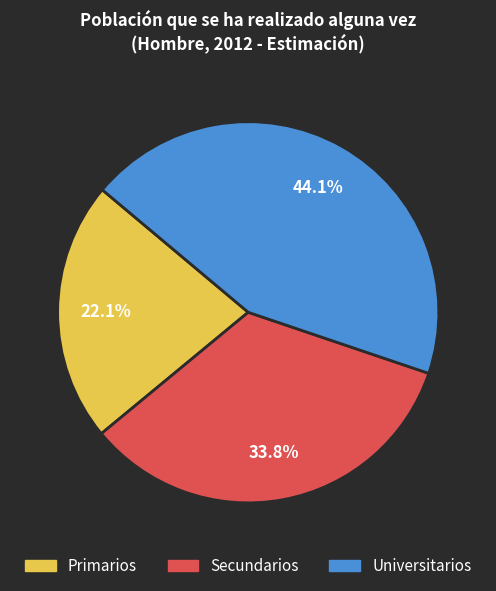

Count the number of slices in the pie.

3